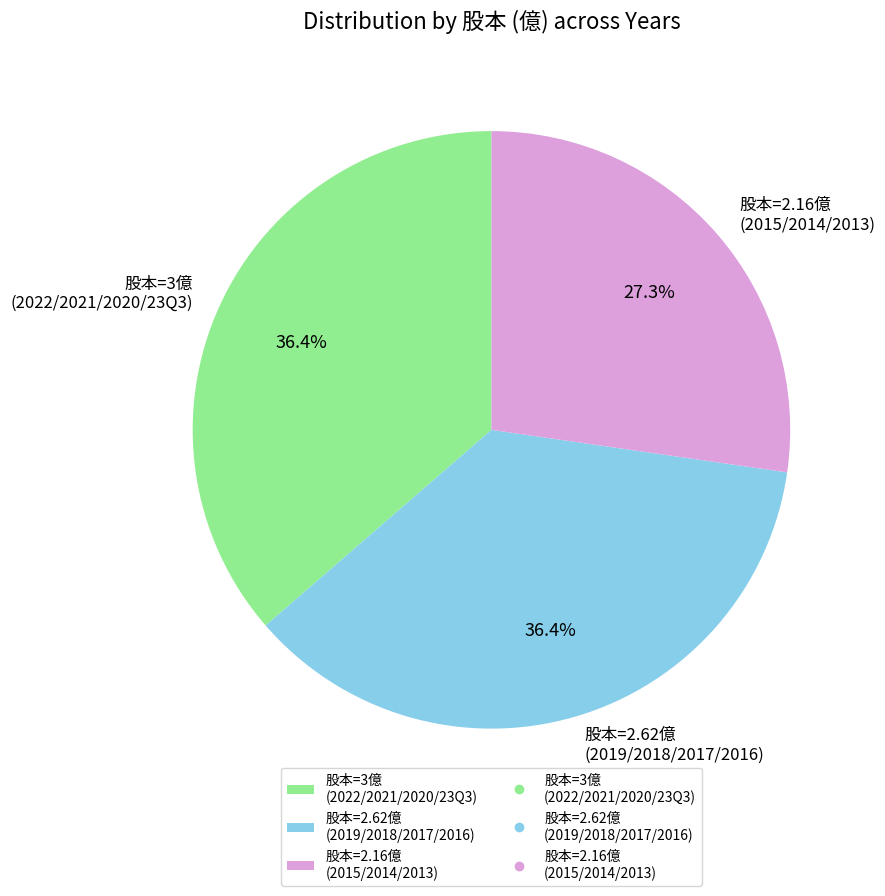

Approximately how many times larger is the value at 股本=3億 (2022/2021/2020/23Q3) compared to 股本=2.62億 (2019/2018/2017/2016)?

1.0